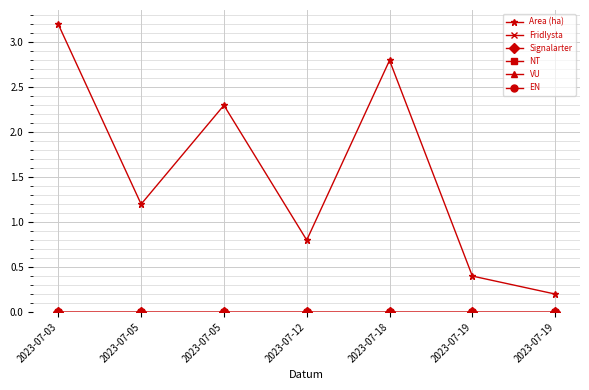

True or false: VU and Area (ha) intersect in this chart.

False